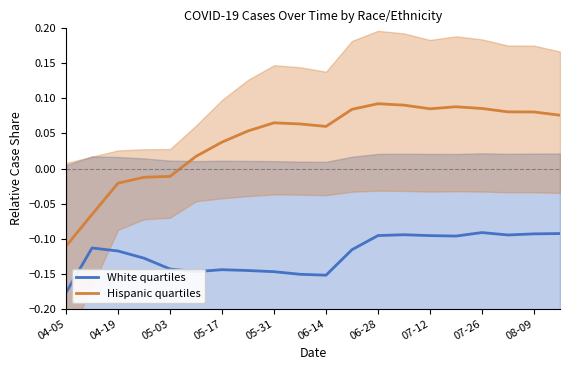

In White quartiles, how many points are higher than both neighbors (excluding endpoints)?

4